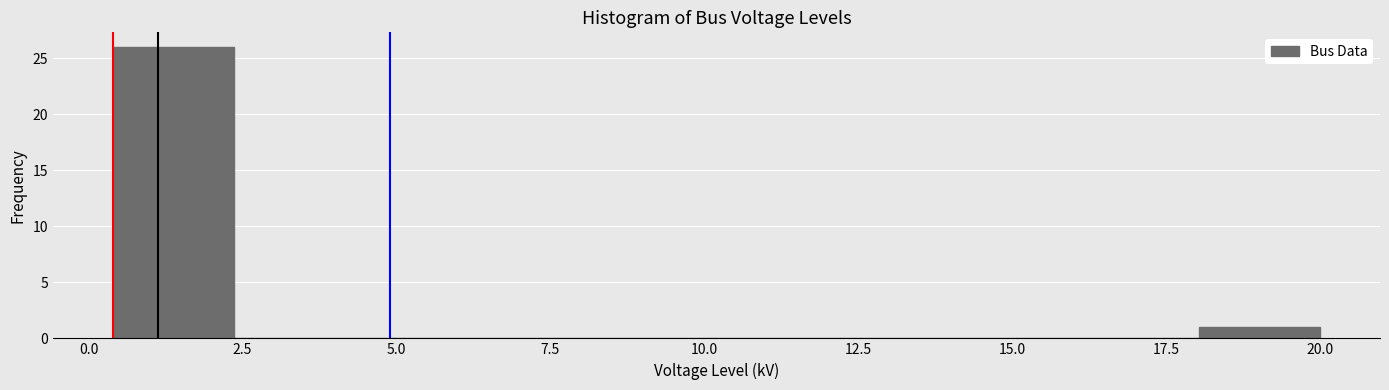

Around what value on the x-axis is the tallest bar? Give the approximate position of its centre, as read against the axis.

1.5